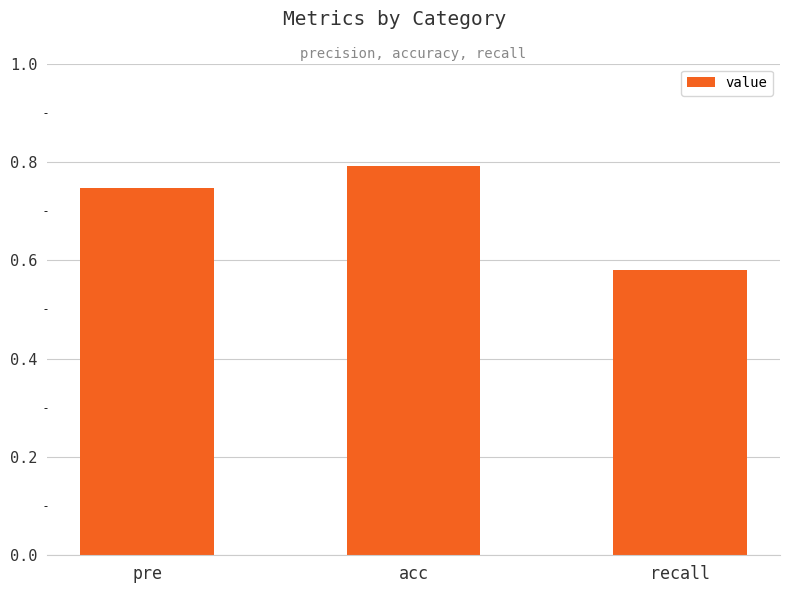

Count the number of categories in the chart.

3